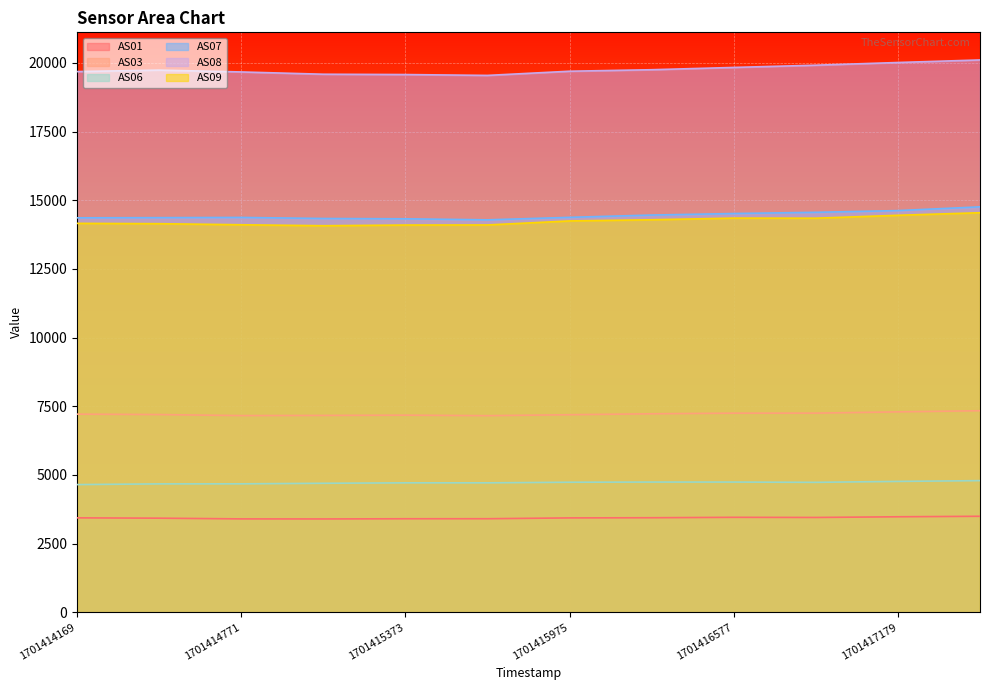

At which label does AS09 reach its minimum?

1701415072